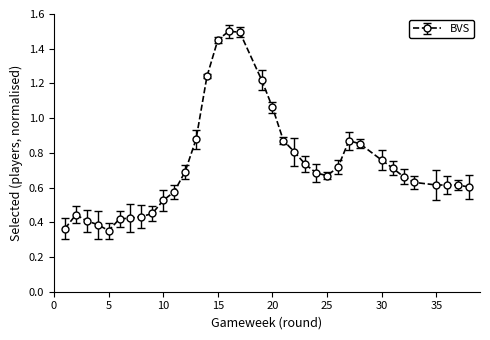

What is the sum of all values?

25.7